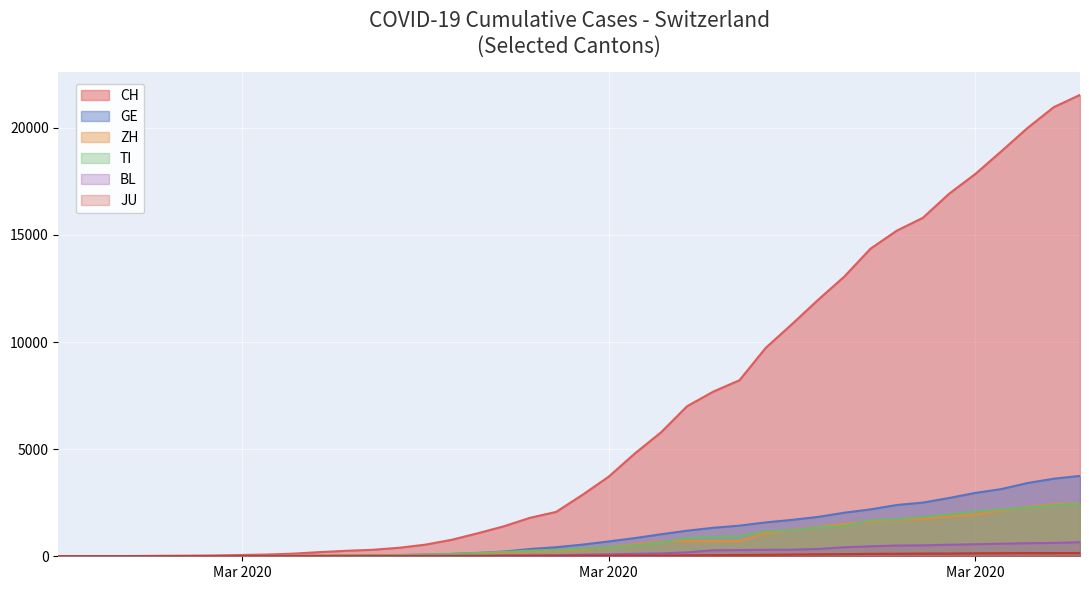

True or false: ZH has a value of 1400 at 2020-02-26.

False